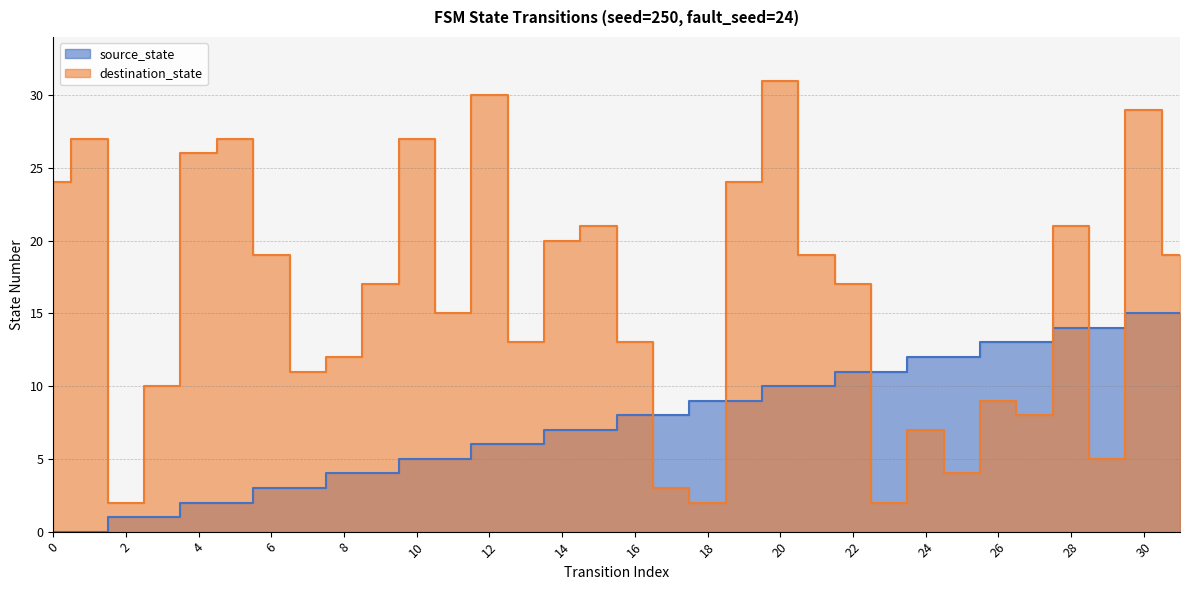

Which series has the widest spread of values?

destination_state